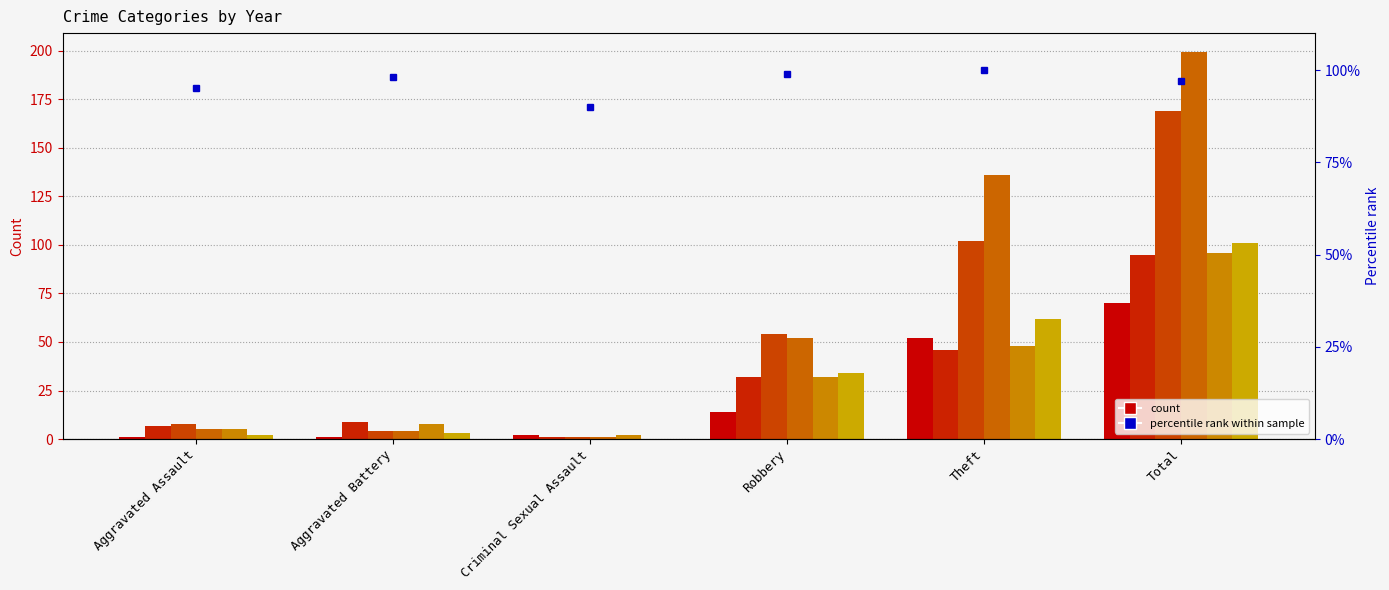

What is the spread (max minus min) of values at Aggravated Battery?

8